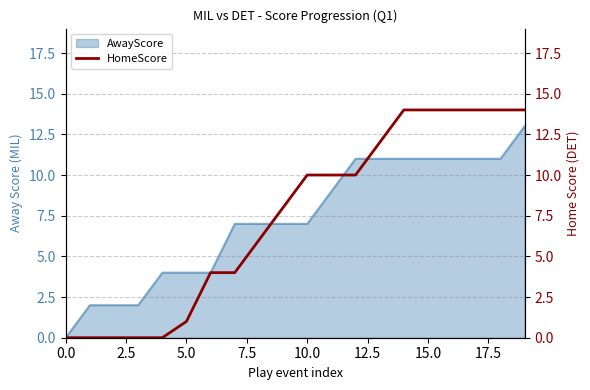

What is the highest value of the AwayScore series?

13